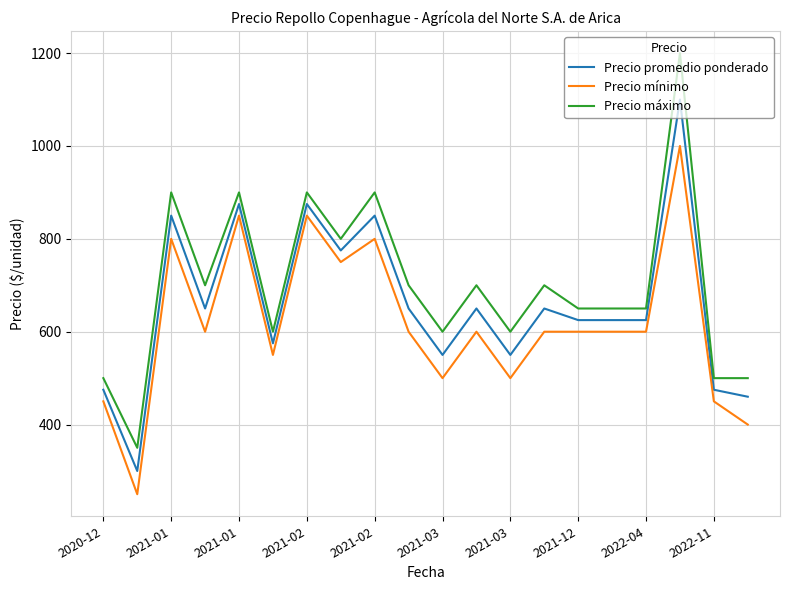

Which series has the largest range (max minus min)?

Precio máximo